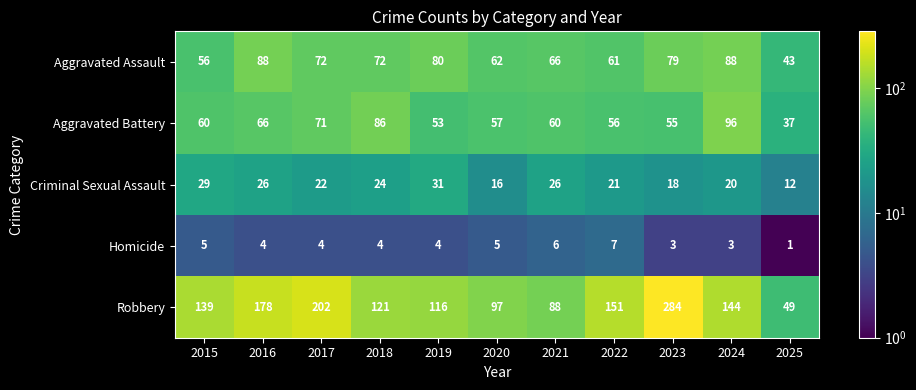

How many distinct data groups are displayed?

5